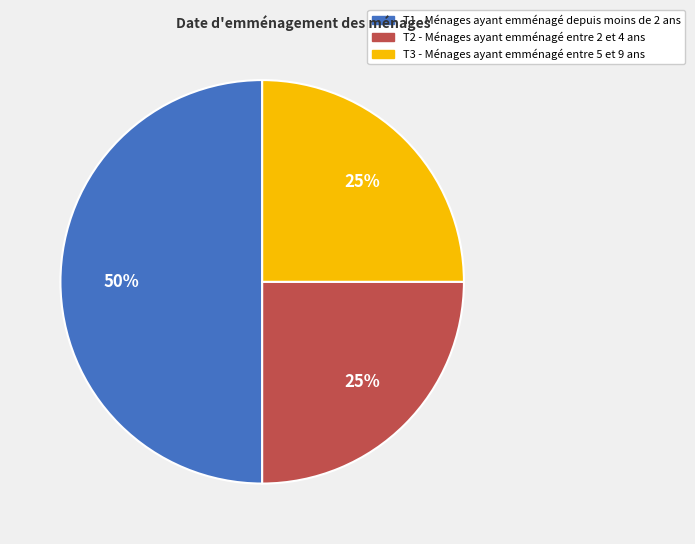

Which slice is the largest?

T1